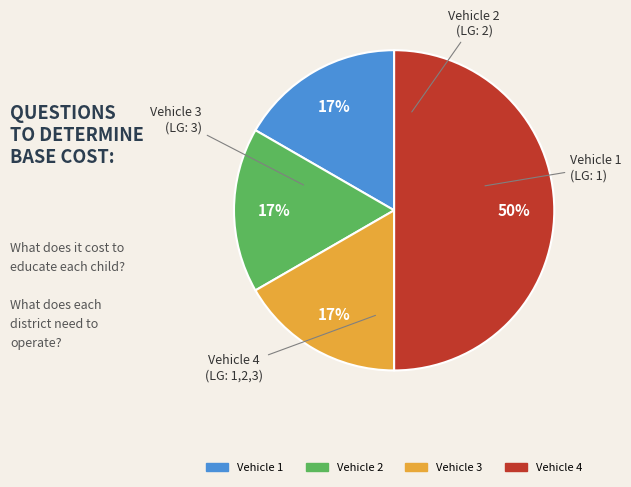

What is the largest slice in the pie chart?

Vehicle 4